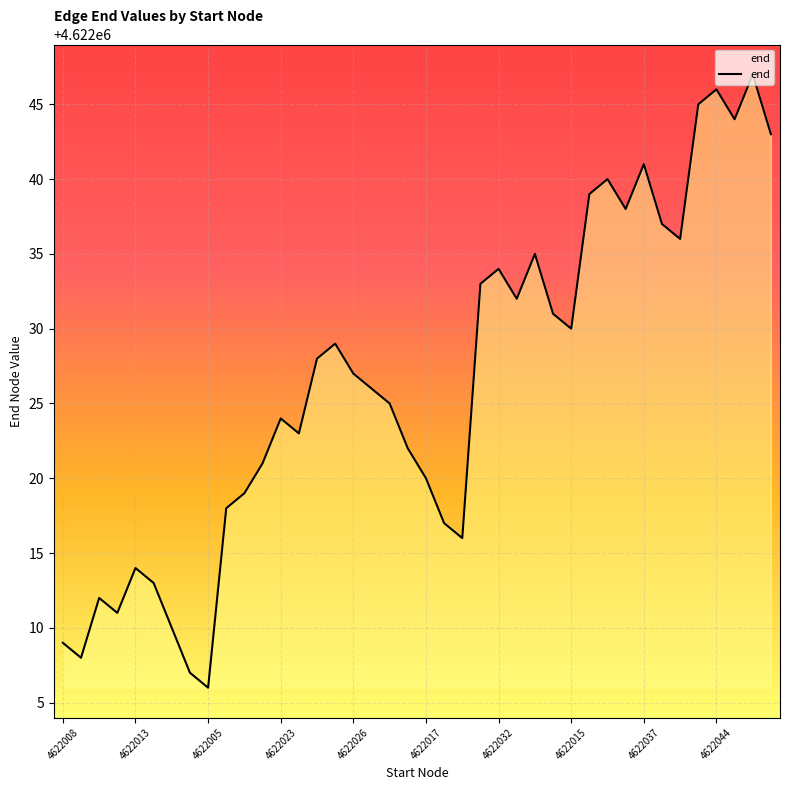

What is the difference between the maximum and minimum values?

41